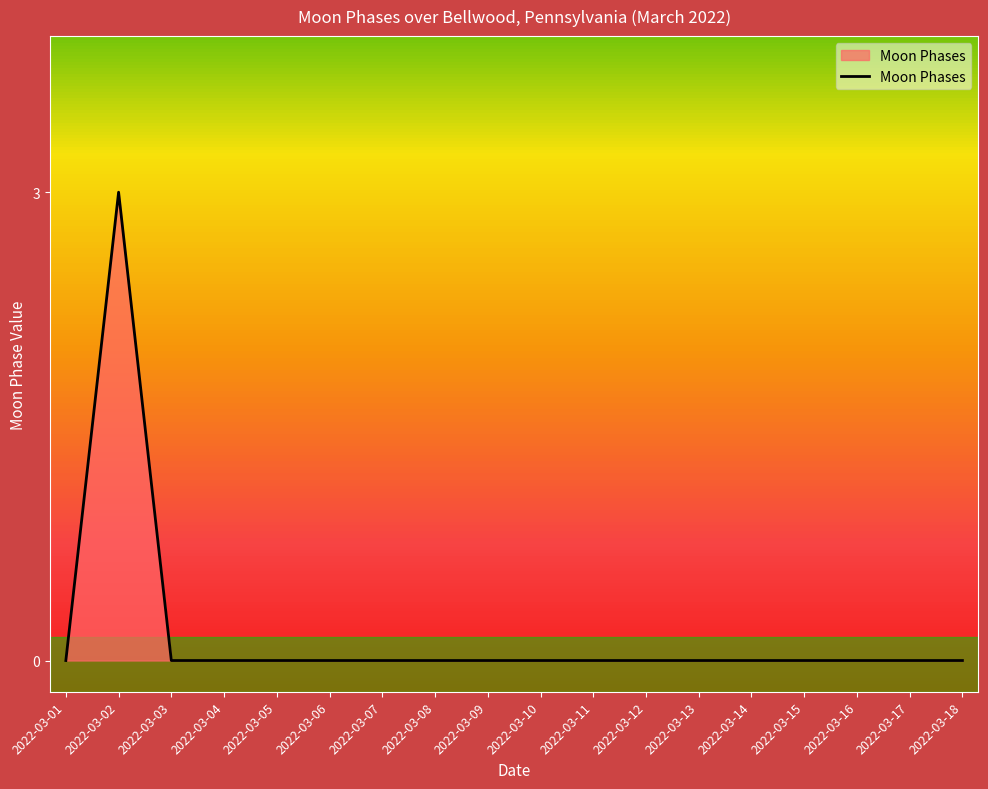

The chart shows a value of 0 at 2022-03-13. True or false?

True